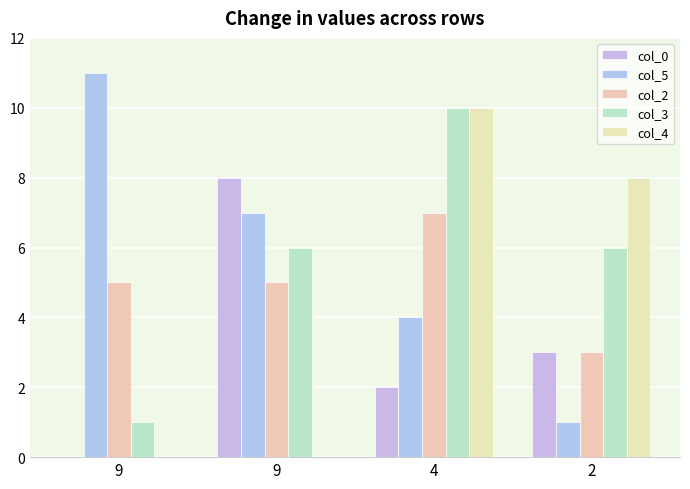

What is the value of the col_3 bar at the 4th from the left?

6